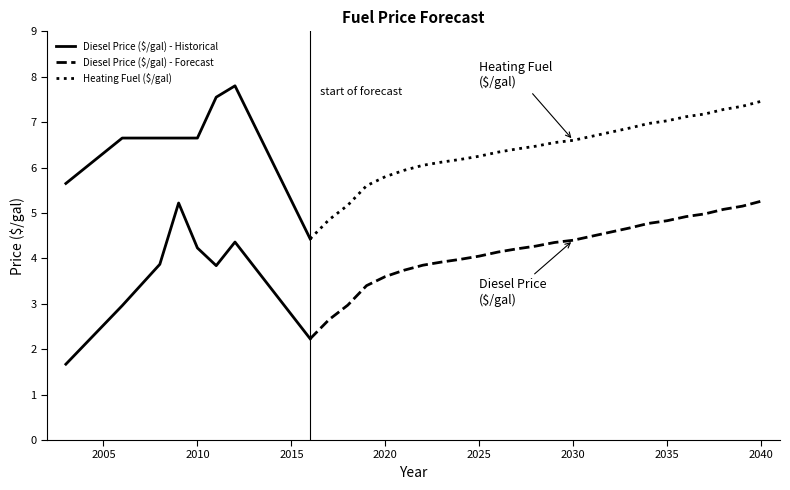

How many values in the Heating Fuel ($/gal) series are below 6?

6